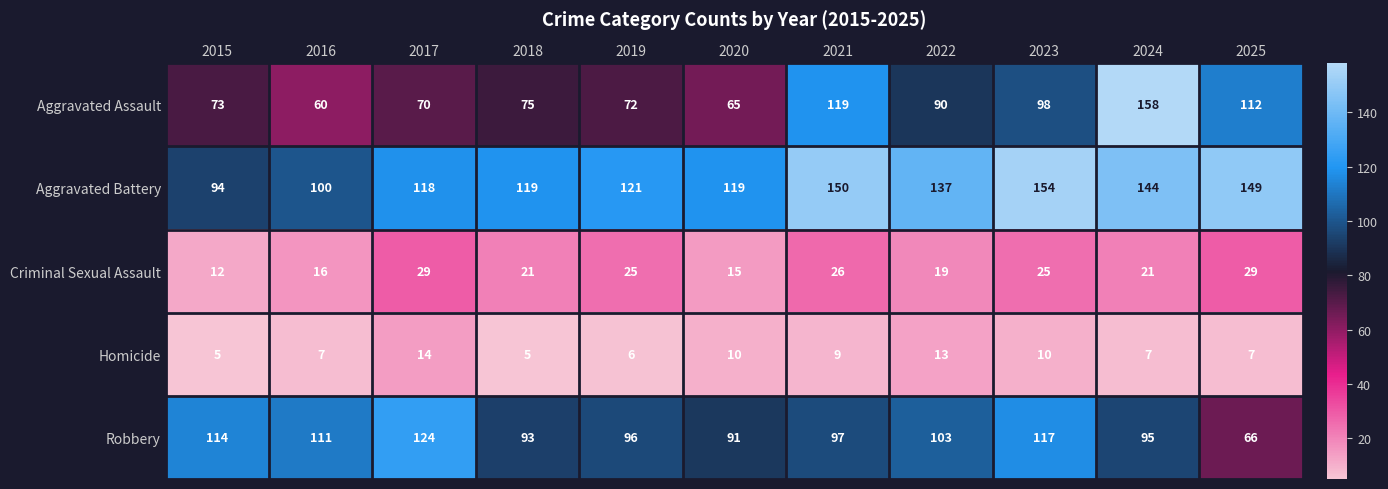

Is it true that Aggravated Assault equals 158 at 2024?

True